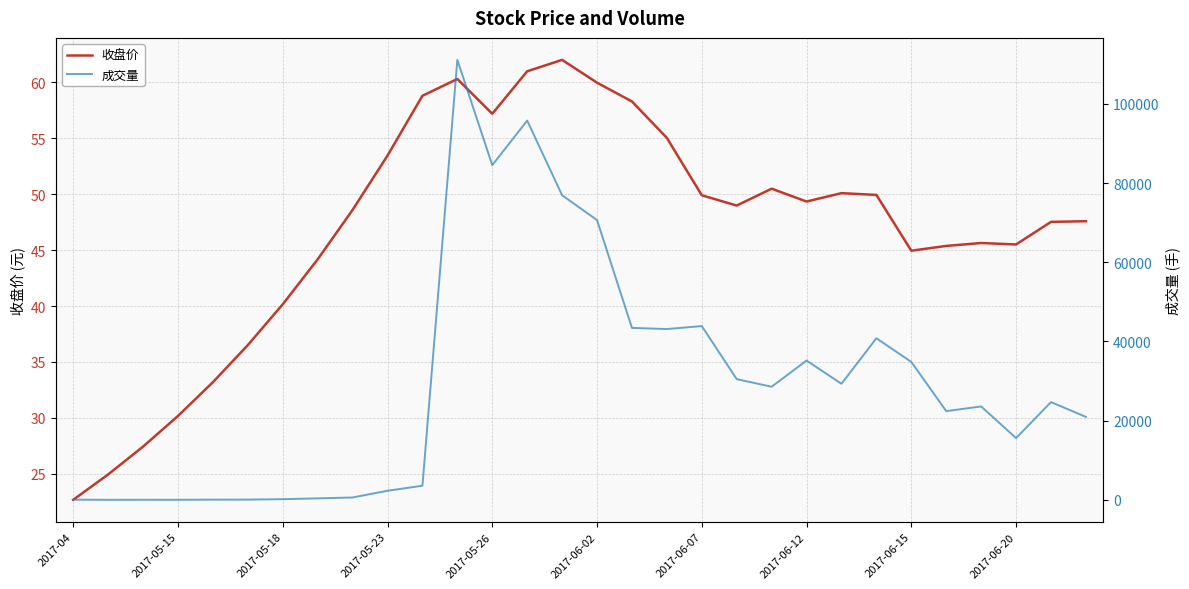

The 收盘价 series shows 53.5 at 2017-05-23. True or false?

True